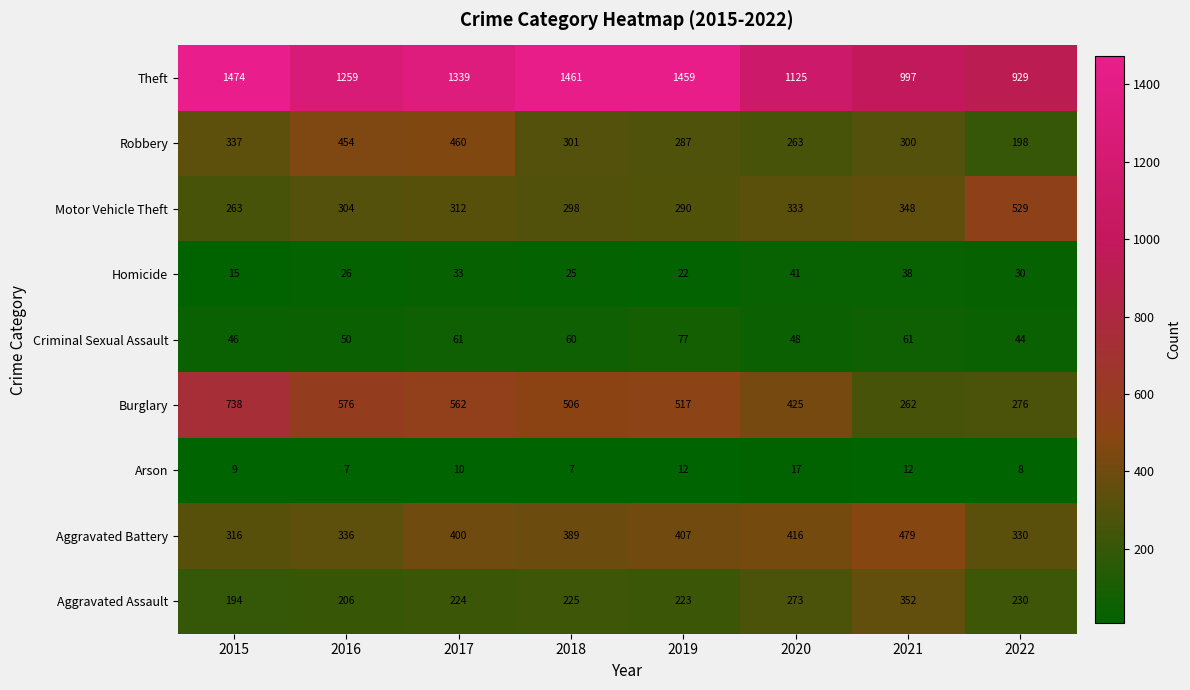

Rank the series at 2017 from lowest to highest value.

Arson, Homicide, Criminal Sexual Assault, Aggravated Assault, Motor Vehicle Theft, Aggravated Battery, Robbery, Burglary, Theft